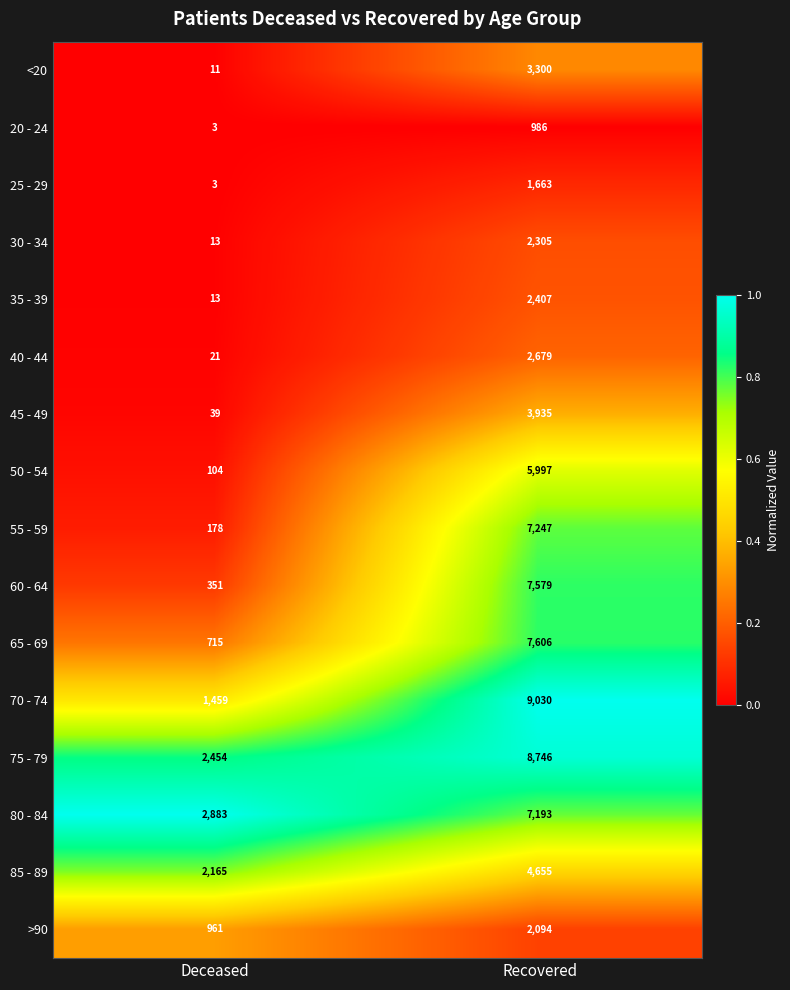

What is the difference between the maximum and minimum values in the 35 - 39 series?

2394